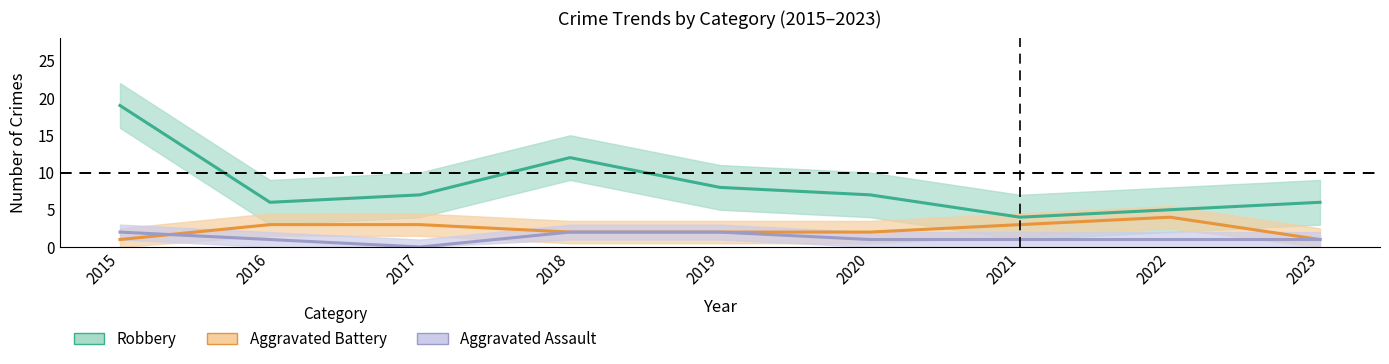

What are all the series names shown in the legend?

Robbery, Aggravated Battery, Aggravated Assault